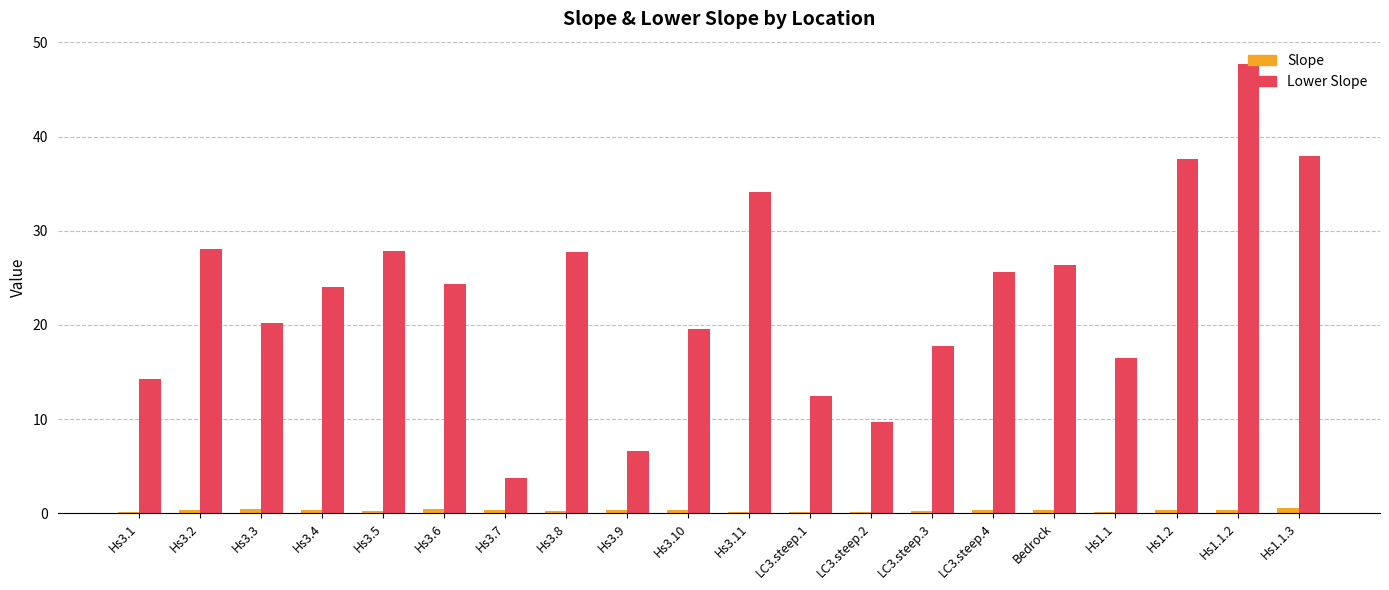

At which label does Lower Slope reach its peak?

Hs1.1.2